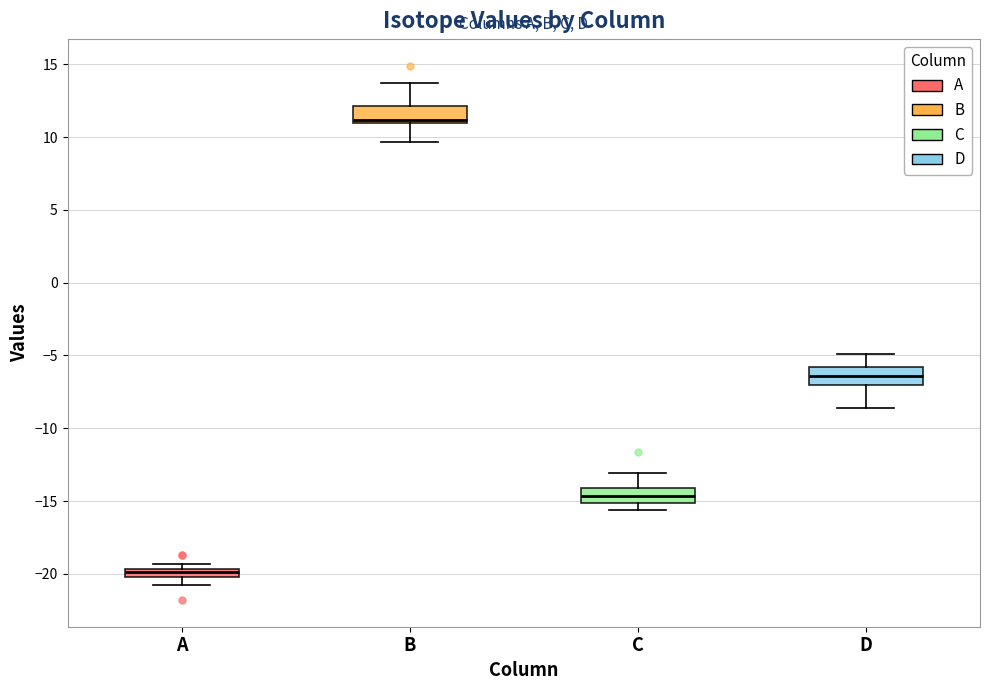

Which box has the highest median line?

B